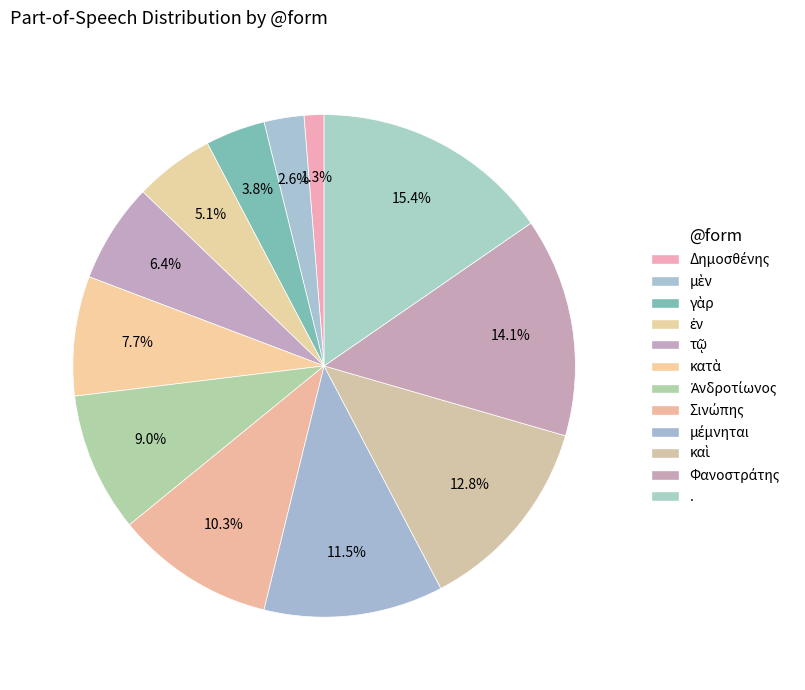

Rank the categories by value from lowest to highest.

Δημοσθένης, μὲν, γὰρ, ἐν, τῷ, κατὰ, Ἀνδροτίωνος, Σινώπης, μέμνηται, καὶ, Φανοστράτης, .